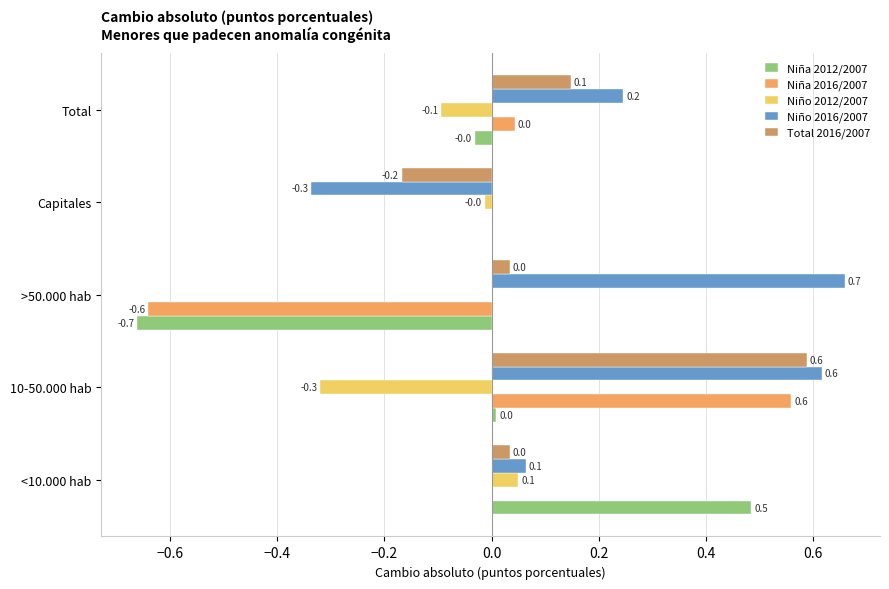

Count the number of data series in this chart.

5